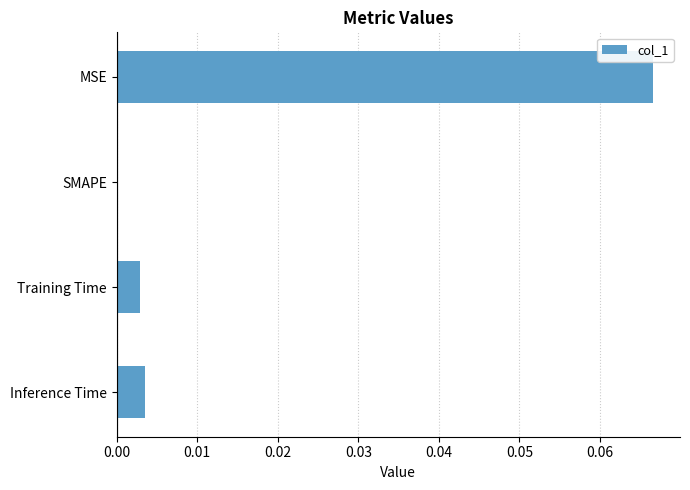

Are the bars horizontal?

Yes